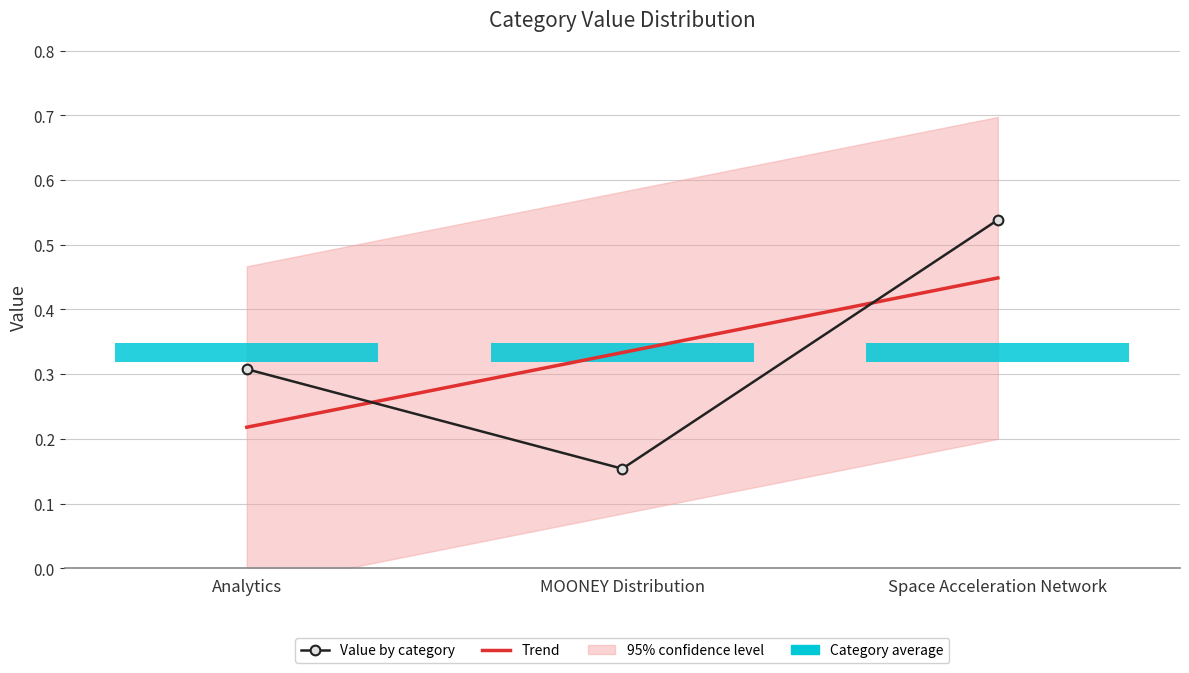

List the labels in order of value, largest first.

Space Acceleration Network, Analytics, MOONEY Distribution